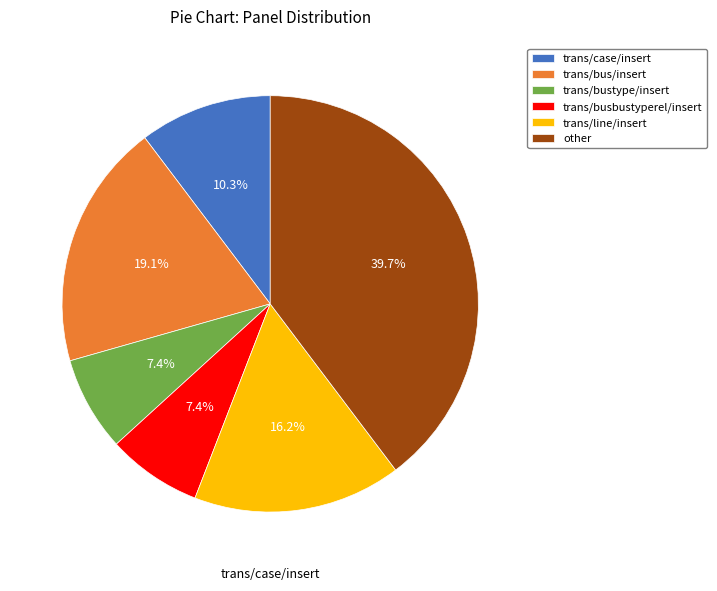

How many segments does this pie chart have?

6